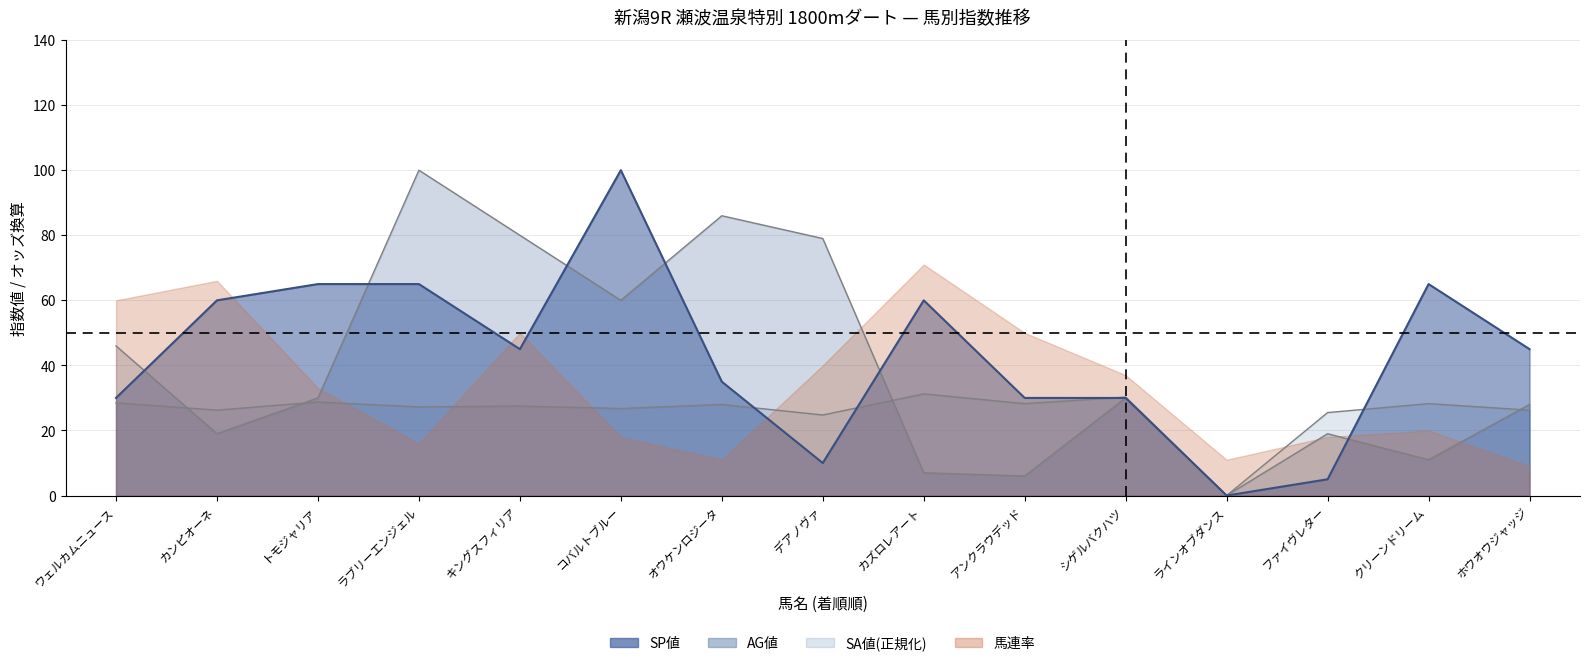

Which has a higher value, デアノヴァ or ファイヴレター?

デアノヴァ